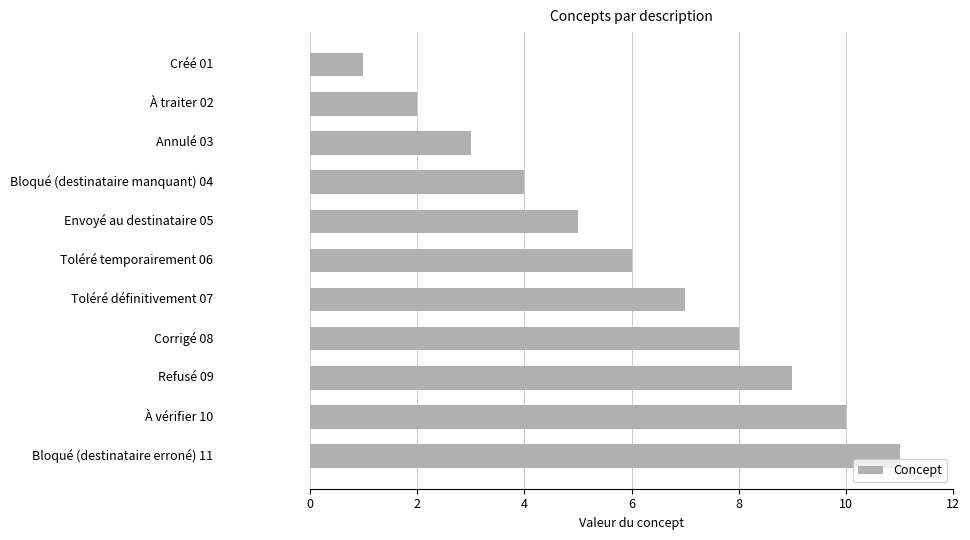

What is the minimum value shown in the chart?

1